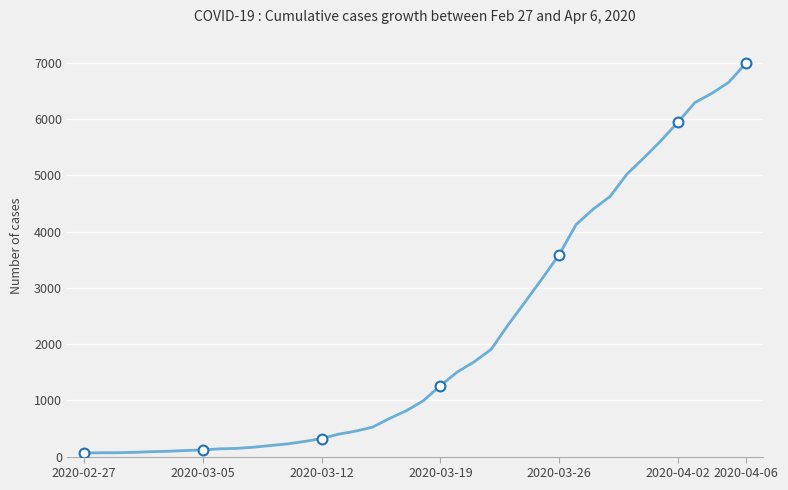

What is the greatest value displayed?

6995